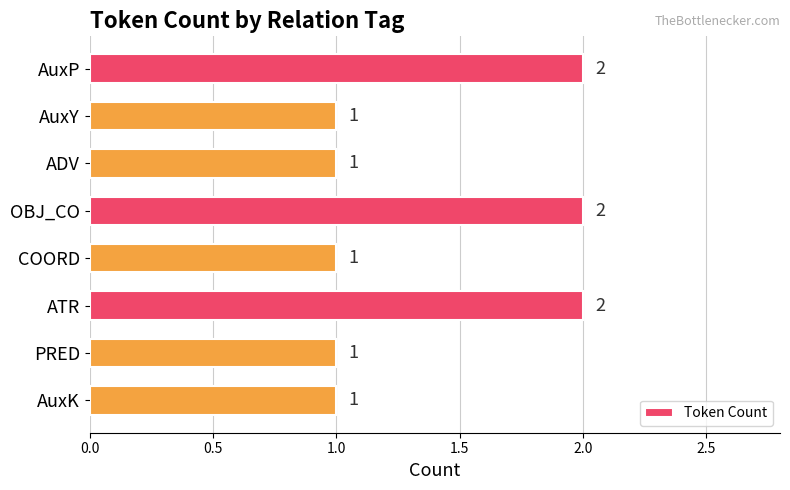

Does the chart contain stacked bars?

No